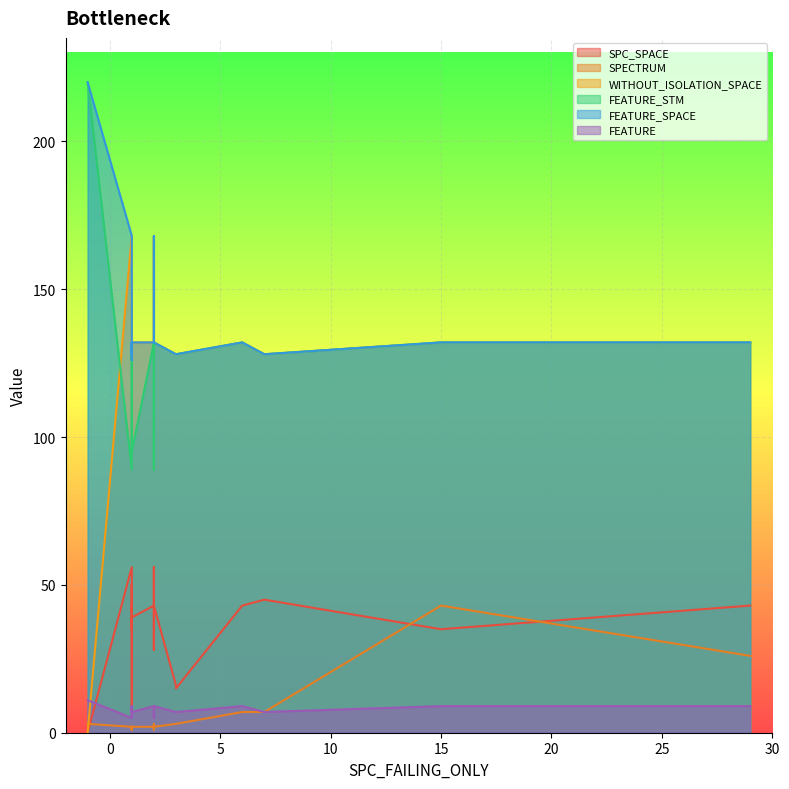

What value does the WITHOUT_ISOLATION_SPACE series have at 7, to the nearest 5?

130